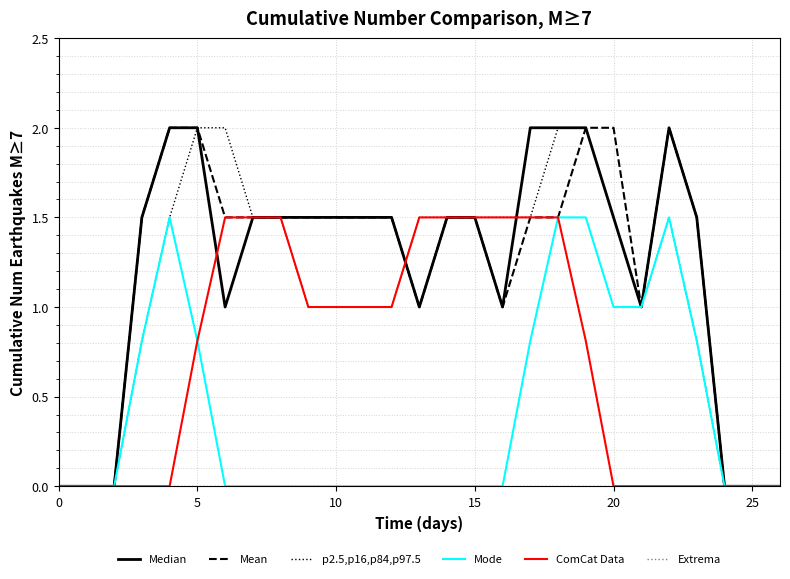

What is the highest value of the Mean series?

2.0